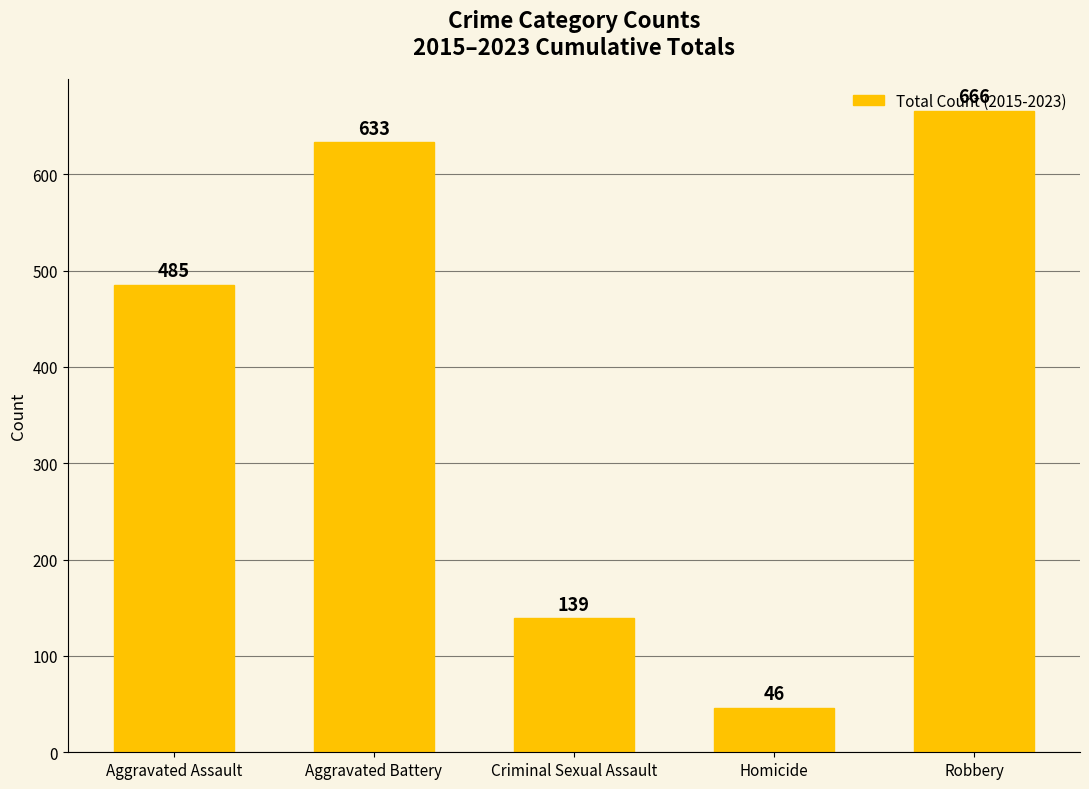

What position from the right is Robbery?

1